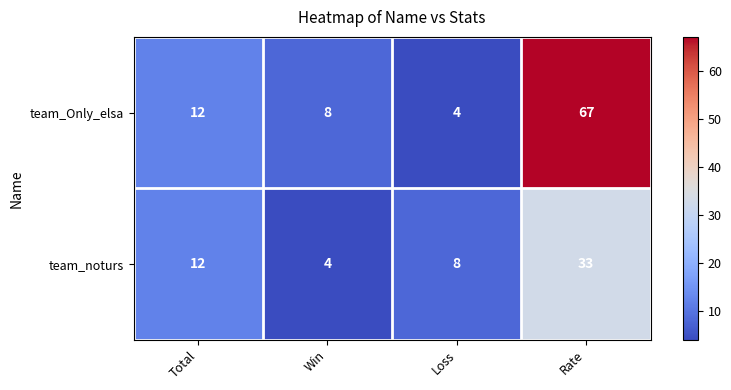

What is the difference between the team_Only_elsa values at Win and Rate?

59